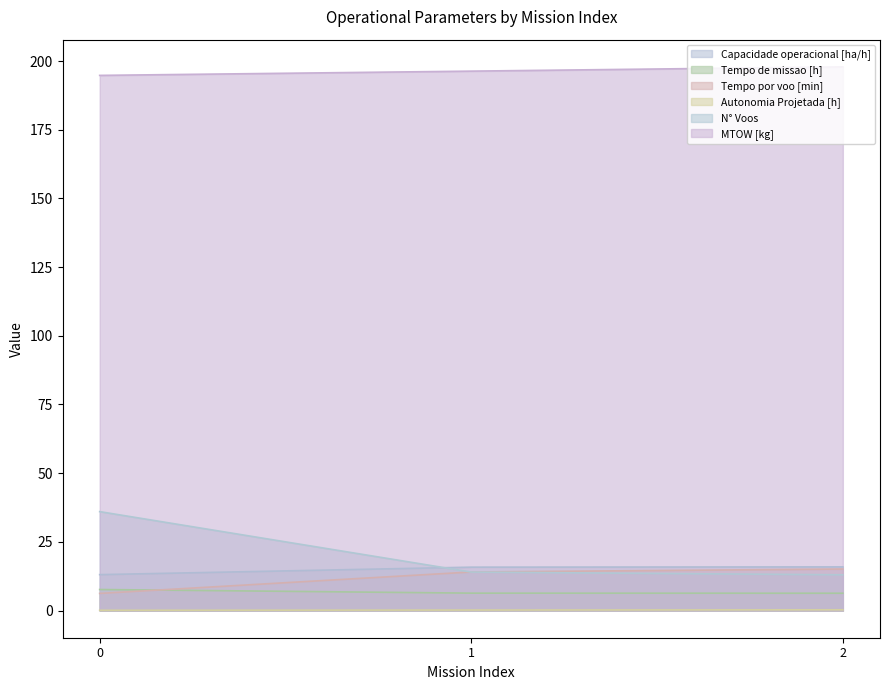

Rank the series at 2 from highest to lowest value.

MTOW [kg], Capacidade operacional [ha/h], Tempo por voo [min], N° Voos, Tempo de missao [h], Autonomia Projetada [h]